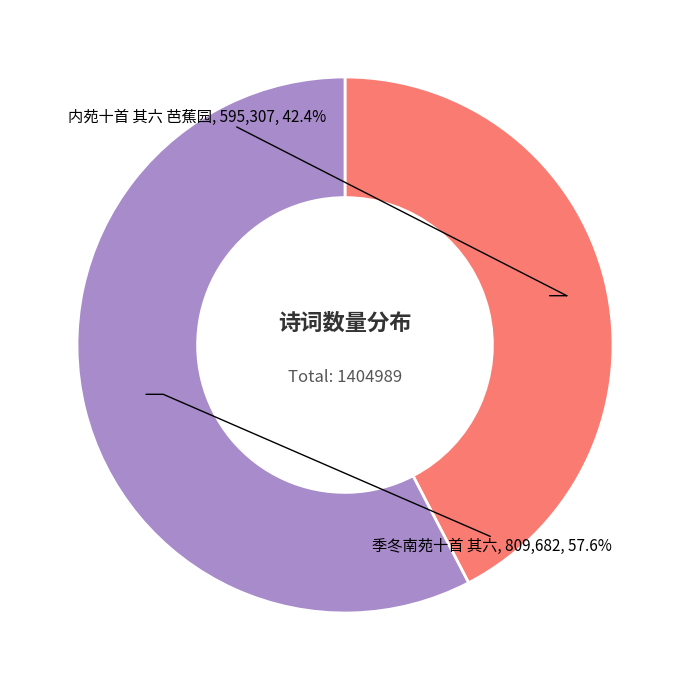

To the nearest percent, what is the difference between the largest and smallest slice percentages?

15%